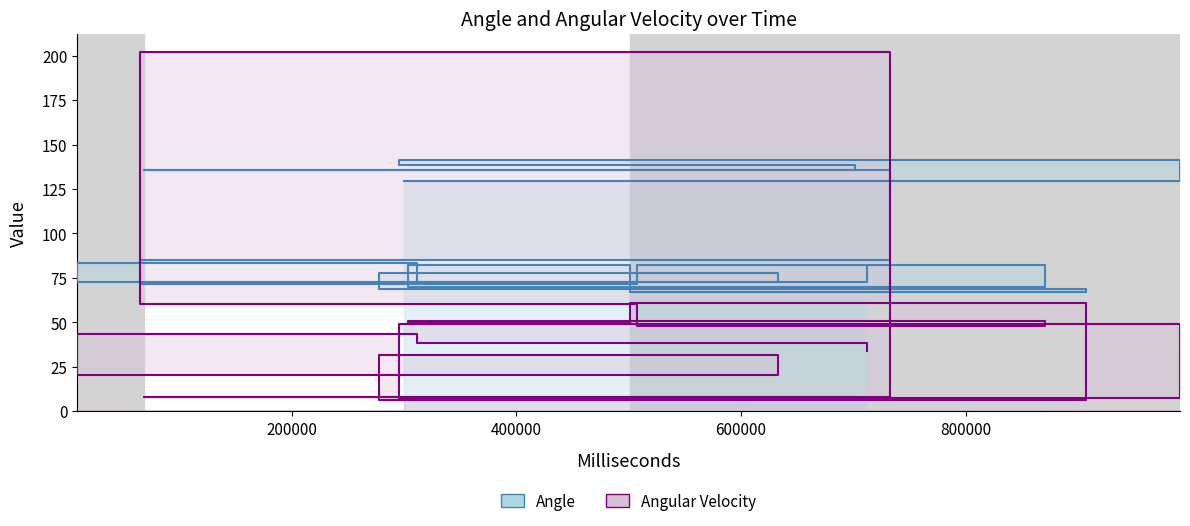

How many data points in Angle are less than 83?

10